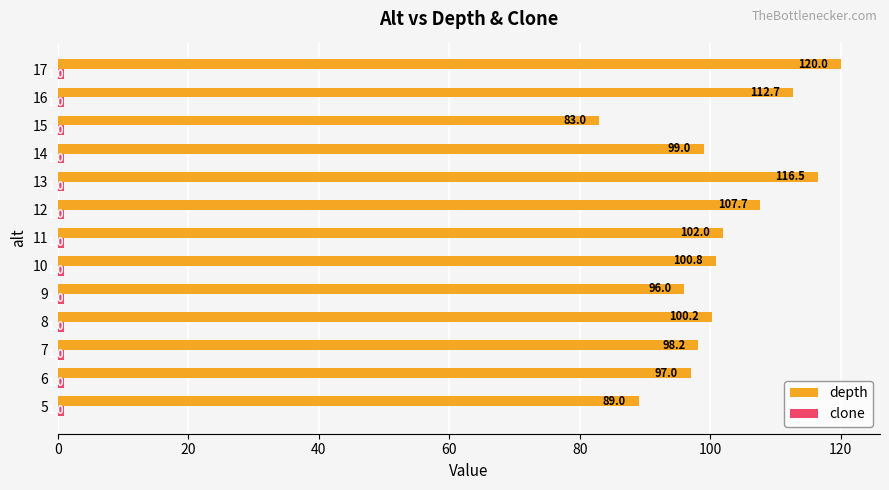

Between 5 and 13, which series saw the biggest shift?

depth